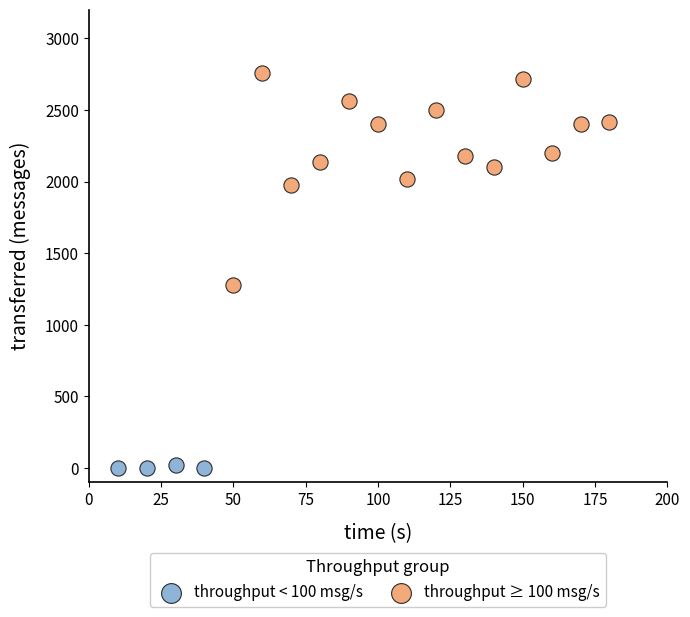

Which series has the largest Y range (max minus min)?

throughput ≥ 100 msg/s